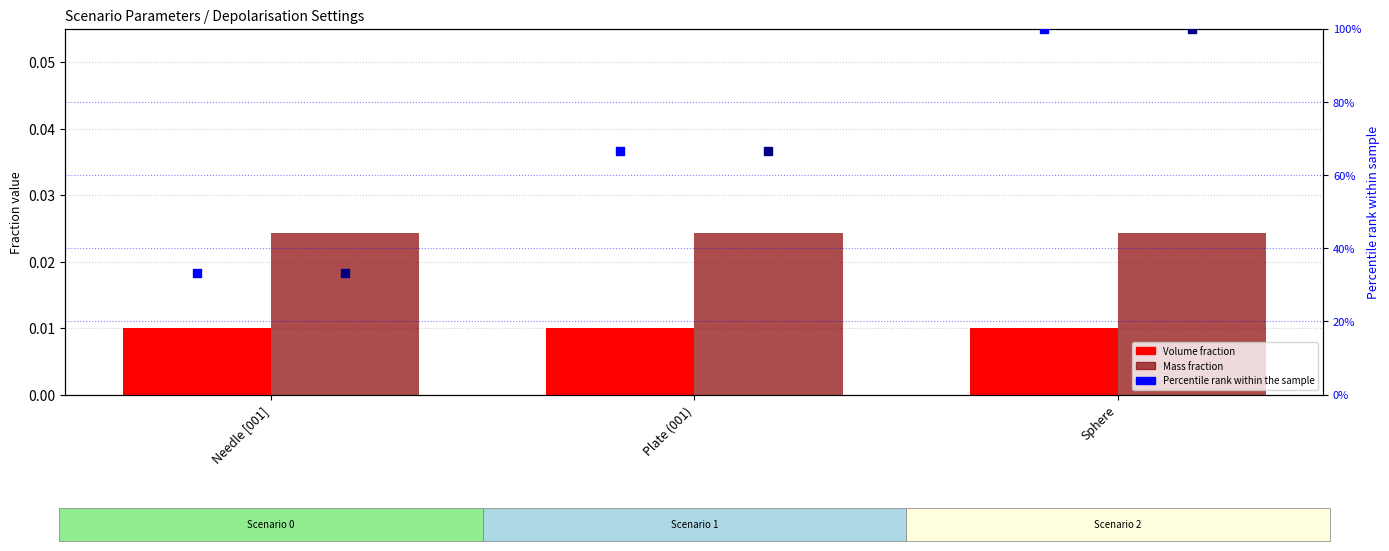

What is the total value across all series at Needle [001]?

66.7